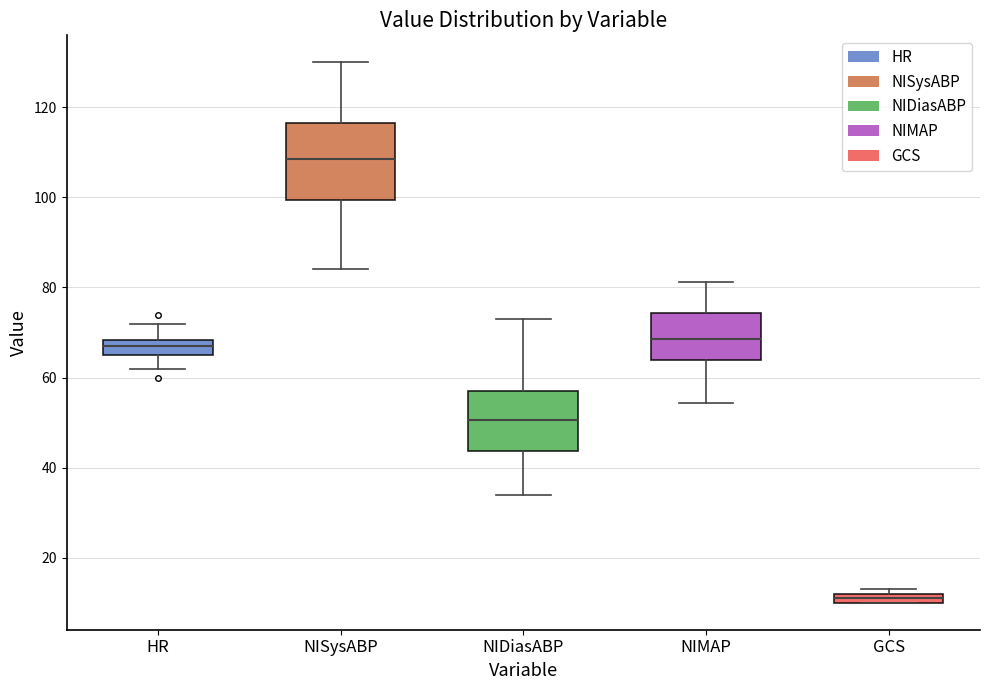

Which box's median line is the lowest?

GCS